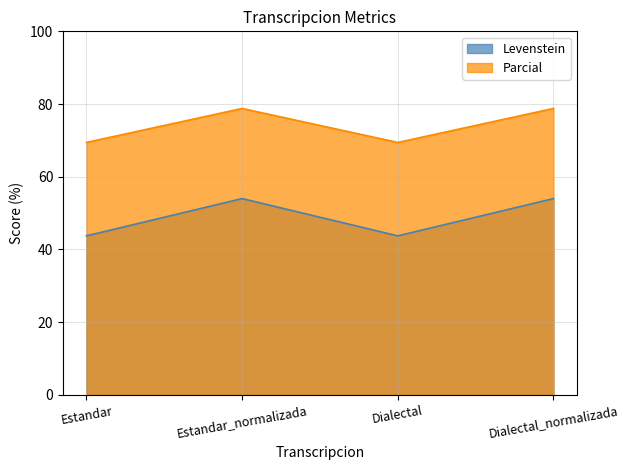

Which series has the largest total across all categories?

Parcial